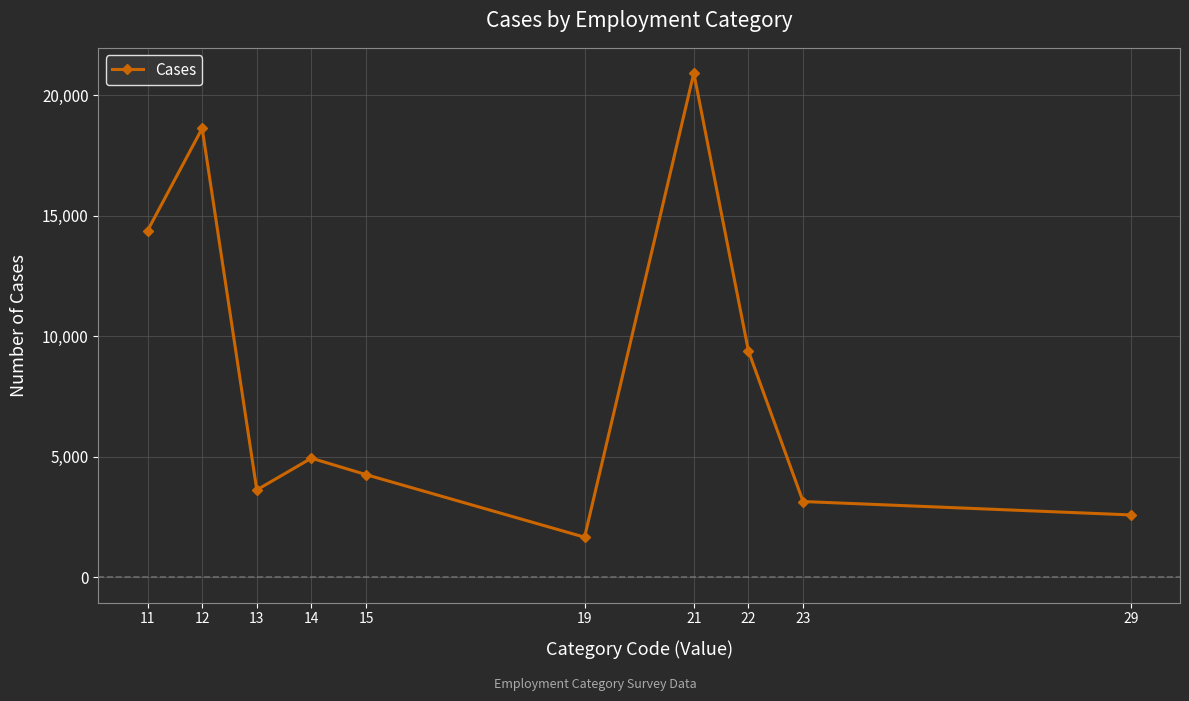

How many interior local peaks (higher than both neighbors) does the data have?

3